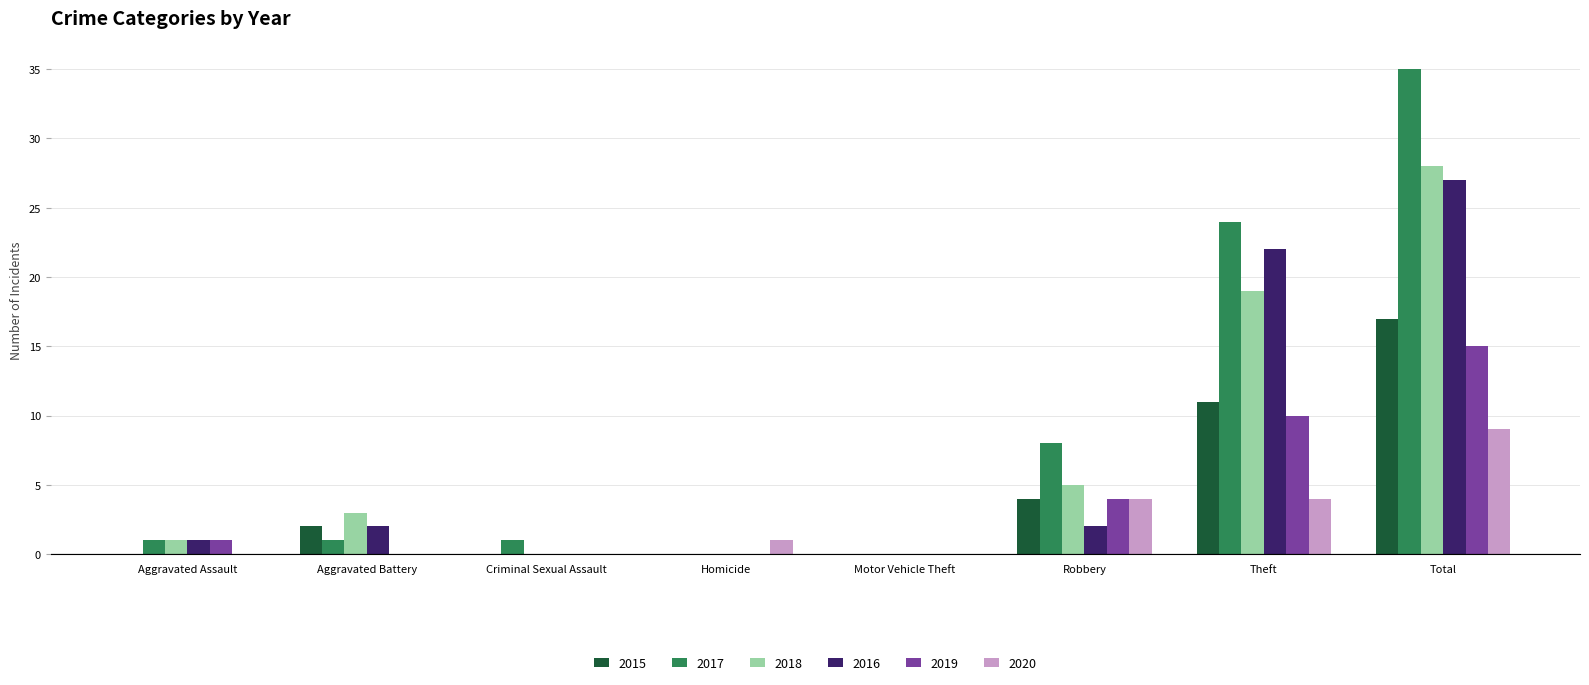

How many groups of bars are there?

8